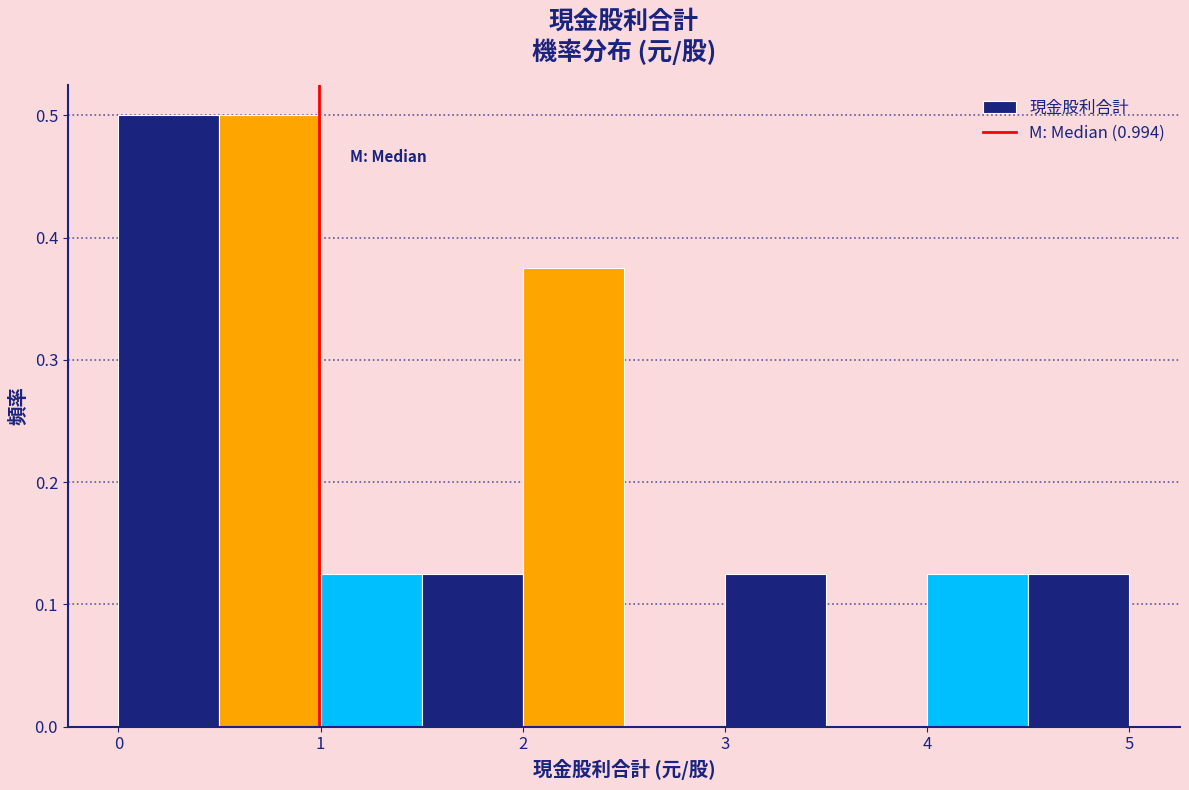

What is the height of the bar covering 4.5 to 5.0 on the x-axis? The values are not printed on the chart, so give them approximately, as read against the axis.

0.13